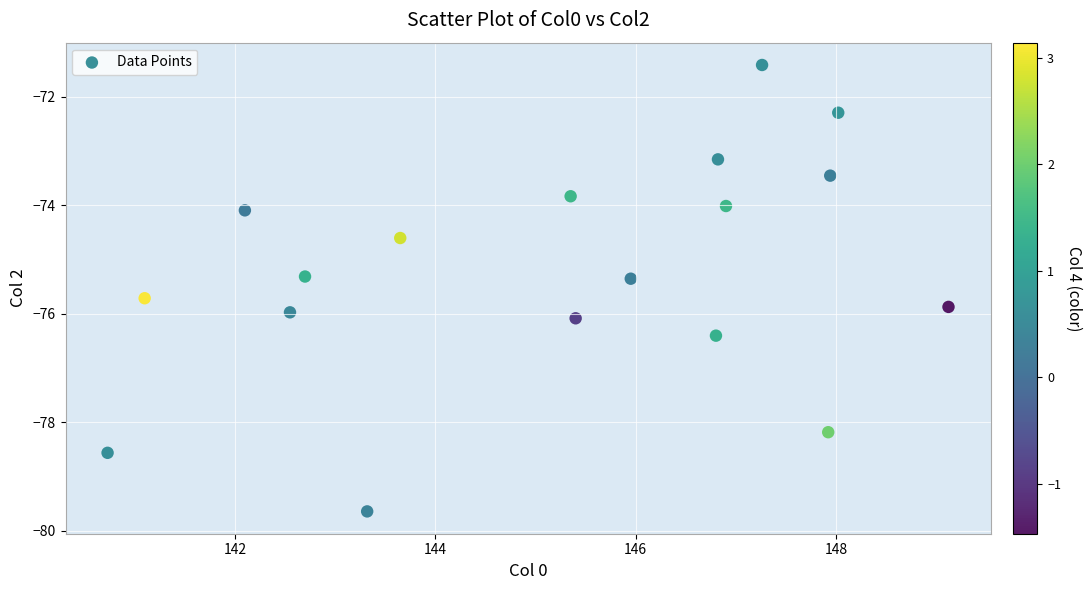

What is the range of X values (max minus min)?

8.4